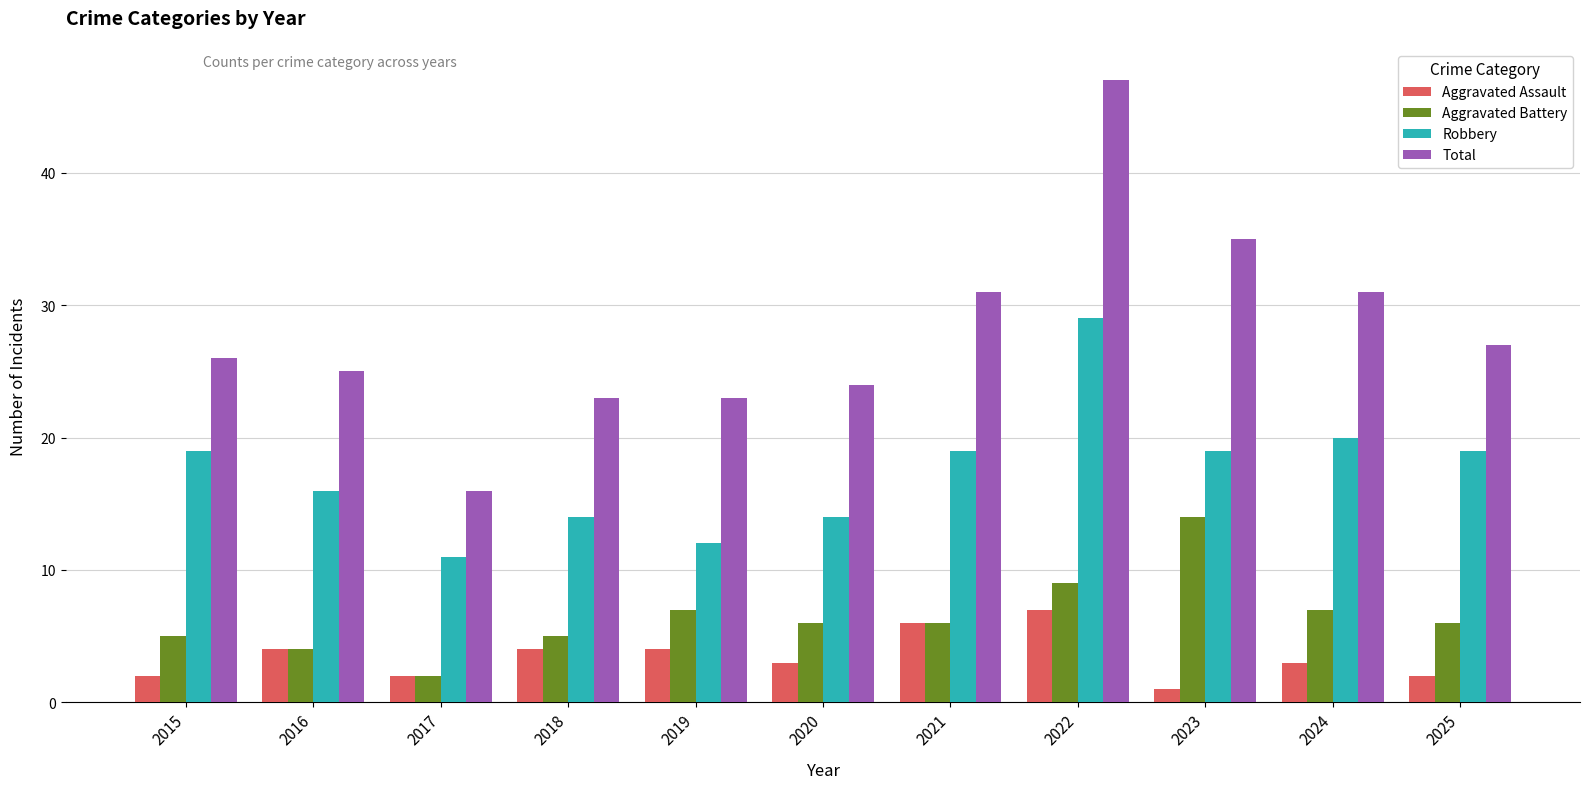

Reading left to right, what are all the values shown in this chart?

Aggravated Assault: 2	4	2	4	4	3	6	7	1	3	2
Aggravated Battery: 5	4	2	5	7	6	6	9	14	7	6
Robbery: 19	16	11	14	12	14	19	29	19	20	19
Total: 26	25	16	23	23	24	31	47	35	31	27